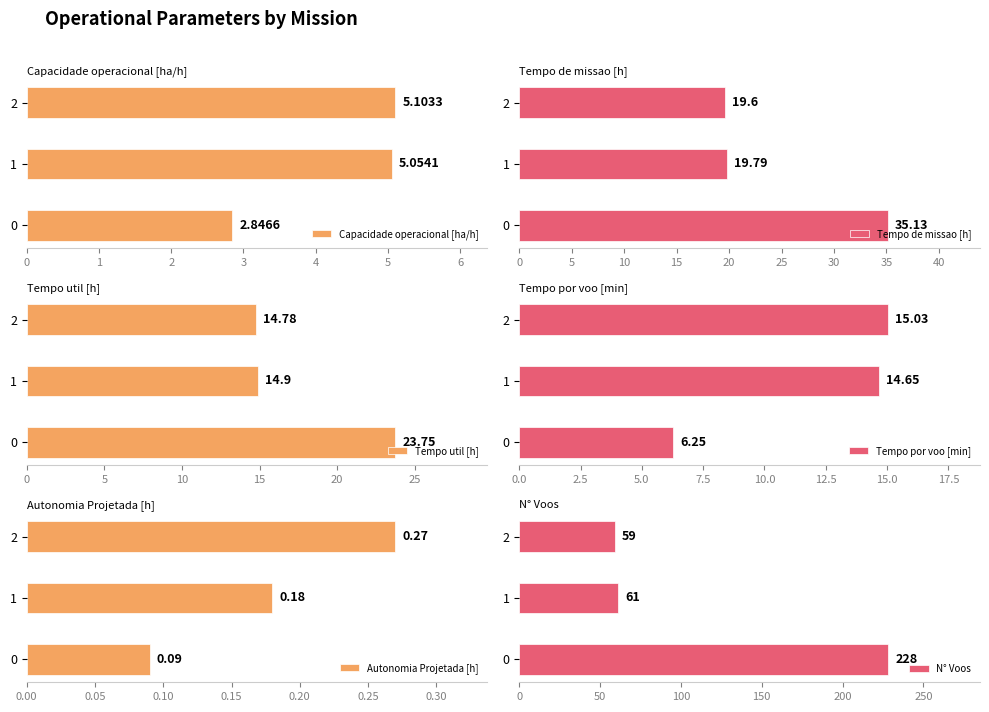

The Tempo de missao [h] series shows 19.8 at 1. True or false?

True